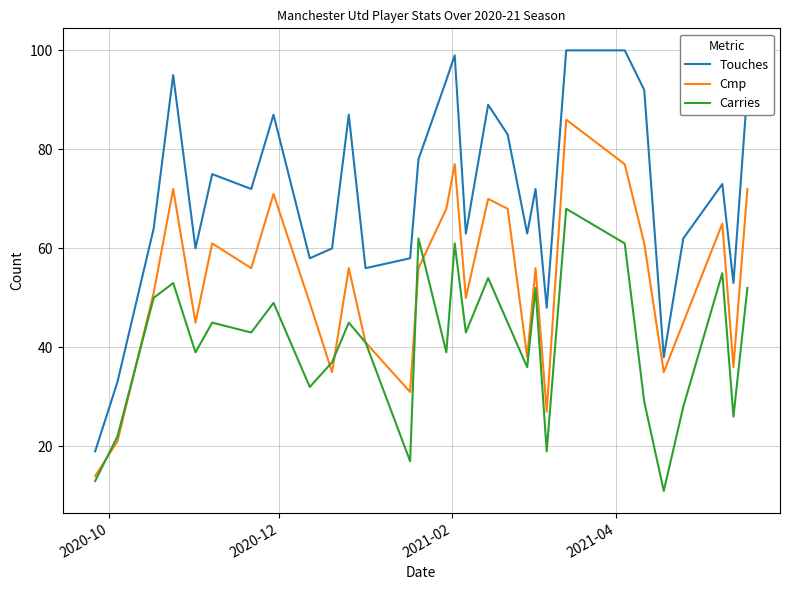

True or false: Touches and Carries cross at least once.

False